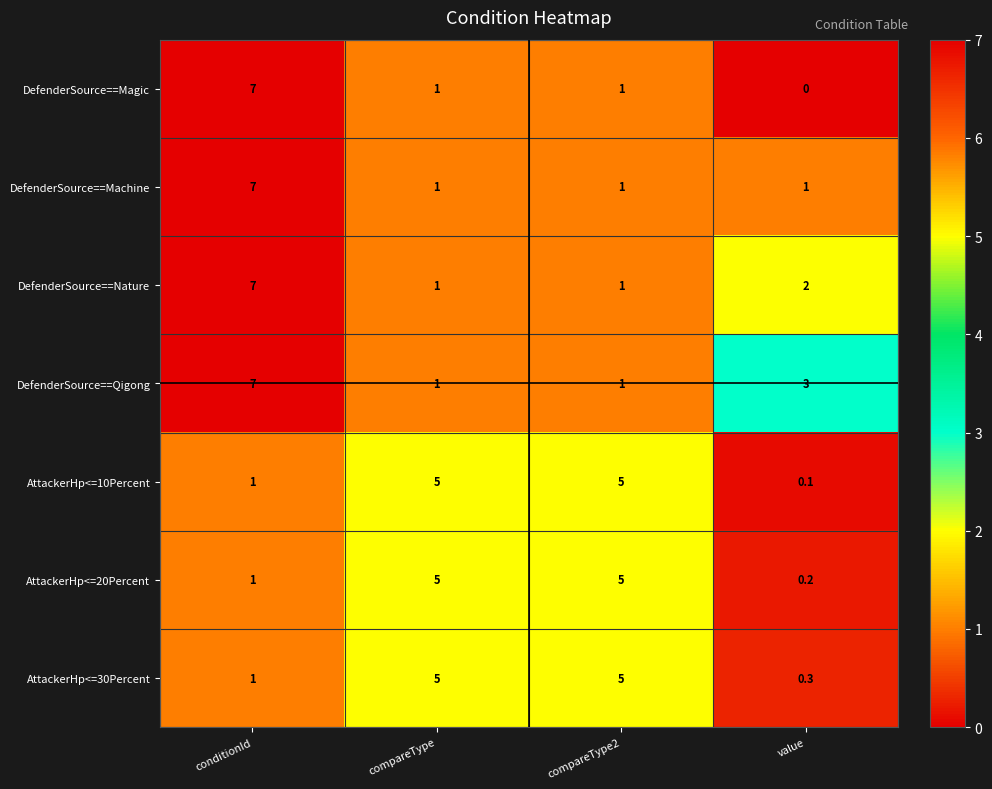

Reading right to left, list all the values displayed in this chart.

DefenderSource==Magic: value=0.0	compareType2=1.0	compareType=1.0	conditionId=7.0
DefenderSource==Machine: value=1.0	compareType2=1.0	compareType=1.0	conditionId=7.0
DefenderSource==Nature: value=2.0	compareType2=1.0	compareType=1.0	conditionId=7.0
DefenderSource==Qigong: value=3.0	compareType2=1.0	compareType=1.0	conditionId=7.0
AttackerHp<=10Percent: value=0.1	compareType2=5.0	compareType=5.0	conditionId=1.0
AttackerHp<=20Percent: value=0.2	compareType2=5.0	compareType=5.0	conditionId=1.0
AttackerHp<=30Percent: value=0.3	compareType2=5.0	compareType=5.0	conditionId=1.0